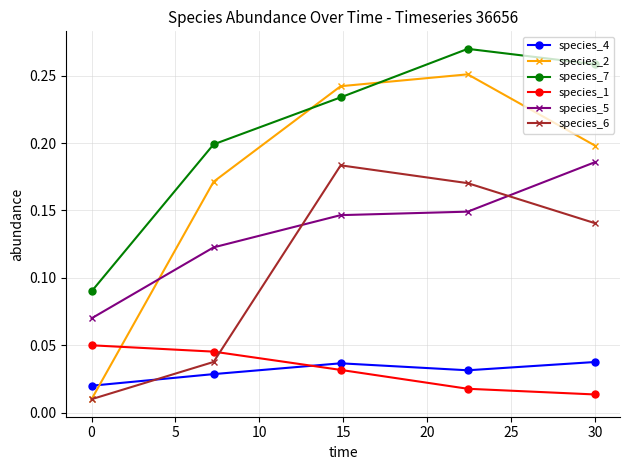

What are all the series names shown in the legend?

species_4, species_2, species_7, species_1, species_5, species_6